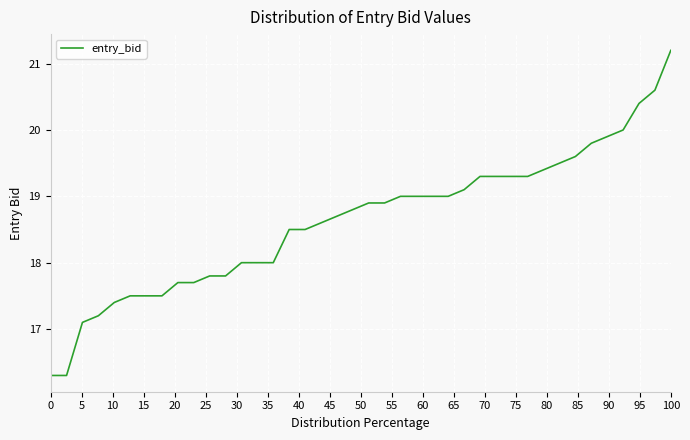

What is the average value?

18.6